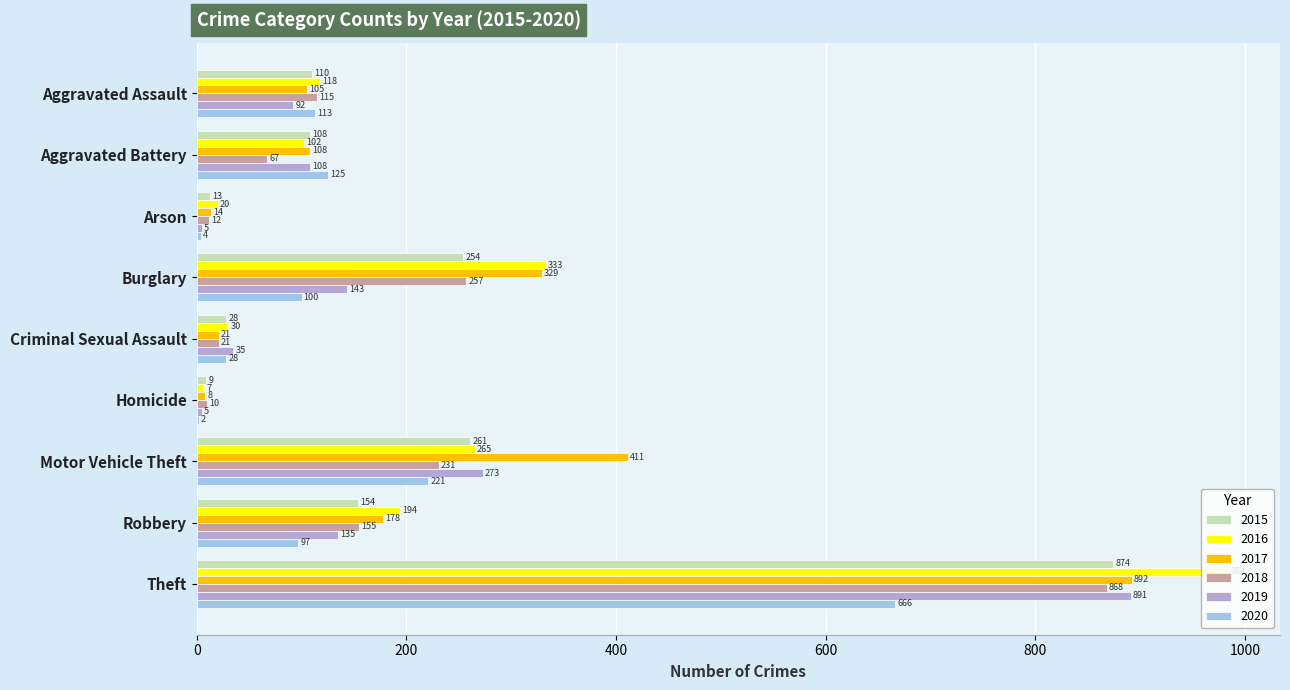

Between Aggravated Battery and Motor Vehicle Theft, which series saw the biggest shift?

2017